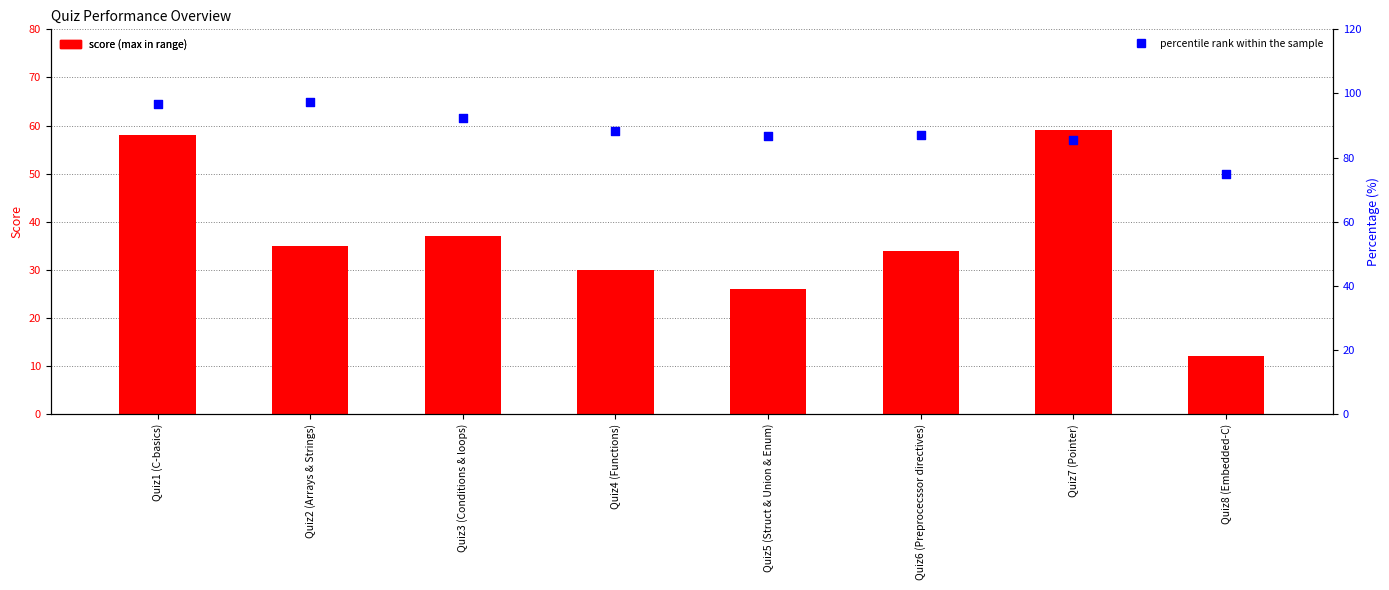

What is the total value across all series at Quiz7 (Pointer)?

144.5